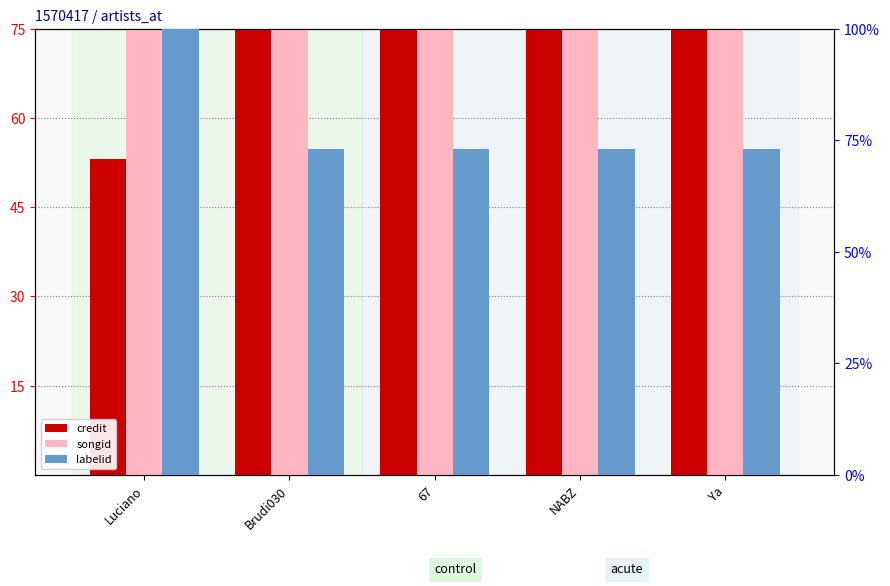

What are all the series names shown in the legend?

credit, songid, labelid